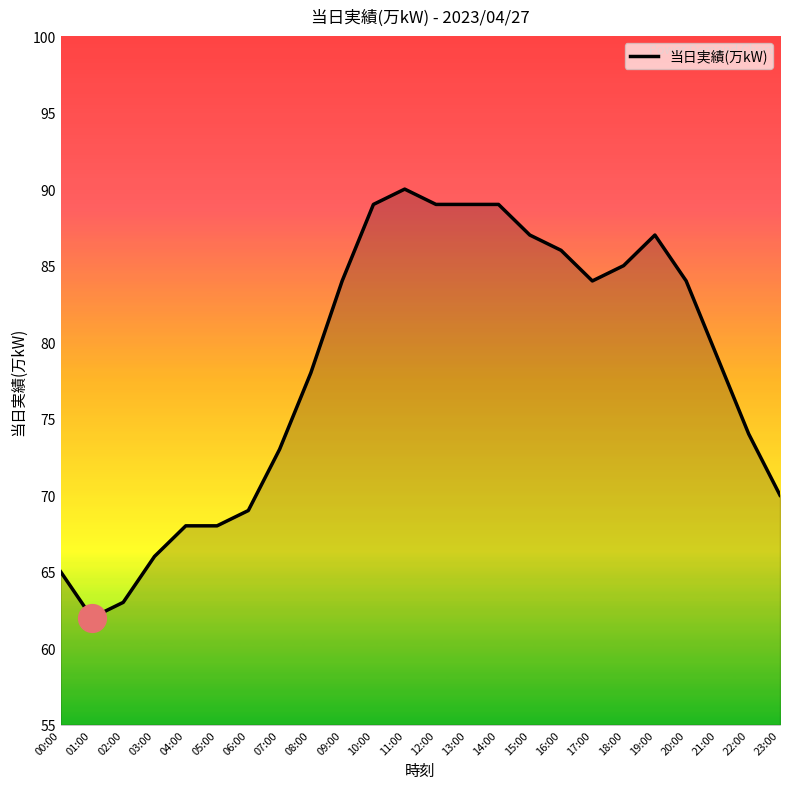

Between 08:00 and 19:00, which is larger?

19:00